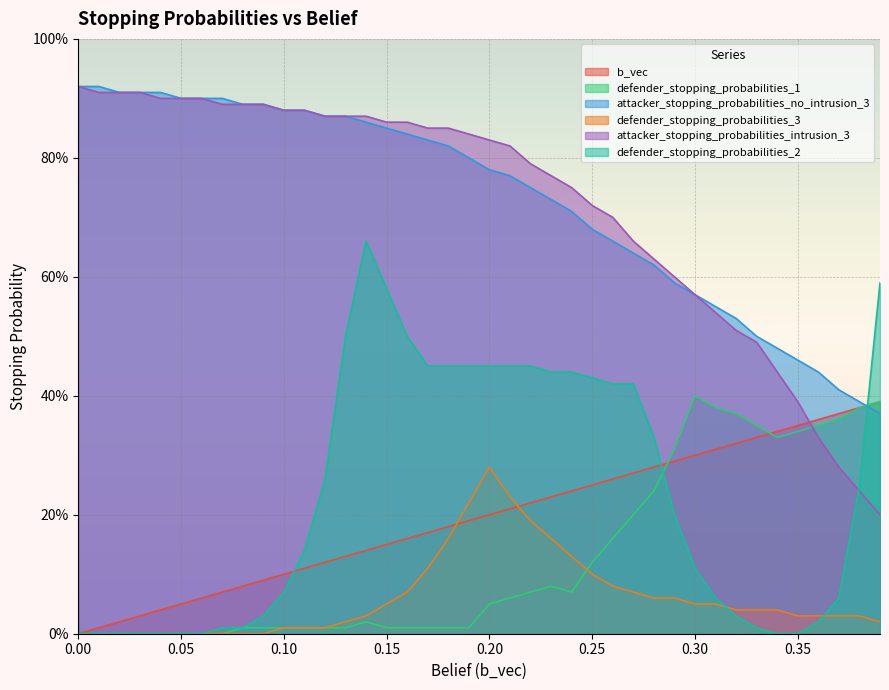

Count the number of data series in this chart.

6